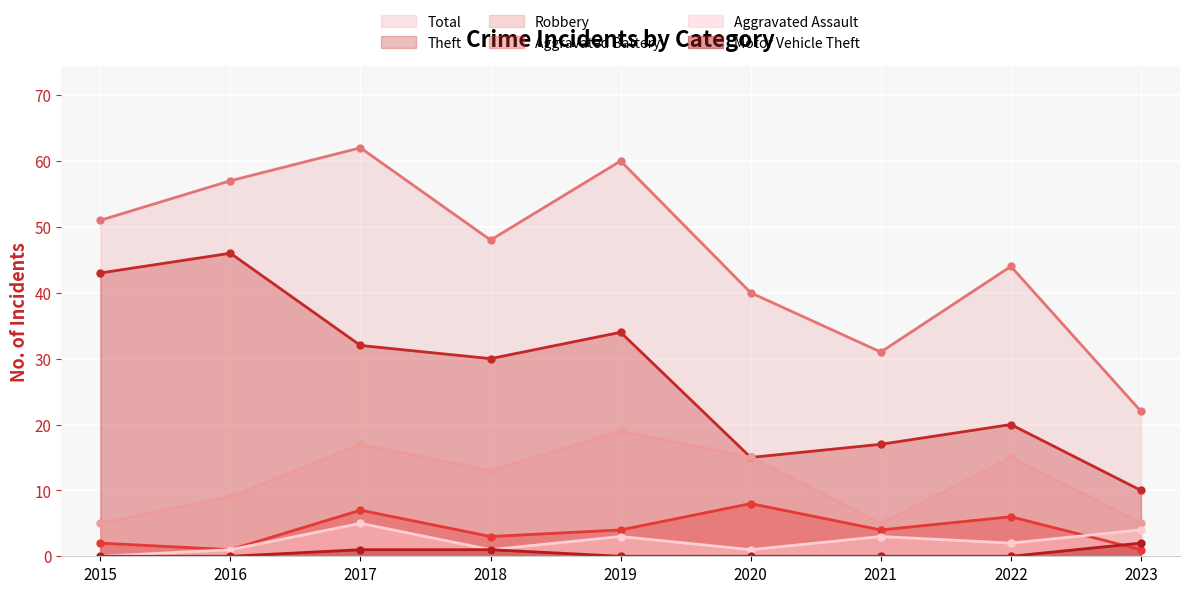

What is the maximum value shown in the chart?

62